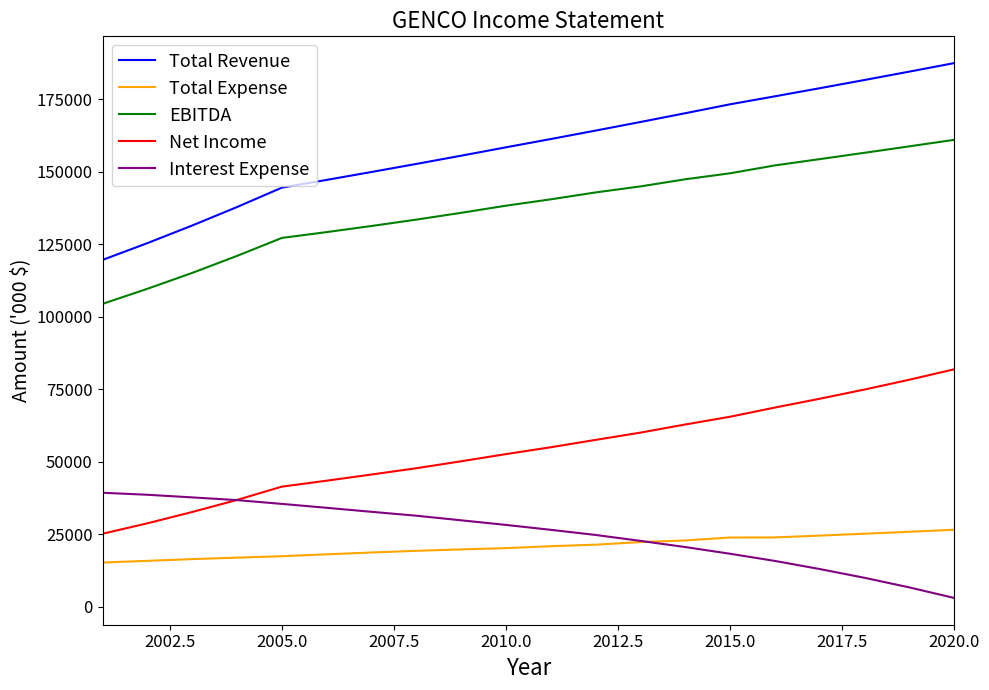

True or false: Net Income and Total Revenue intersect in this chart.

False